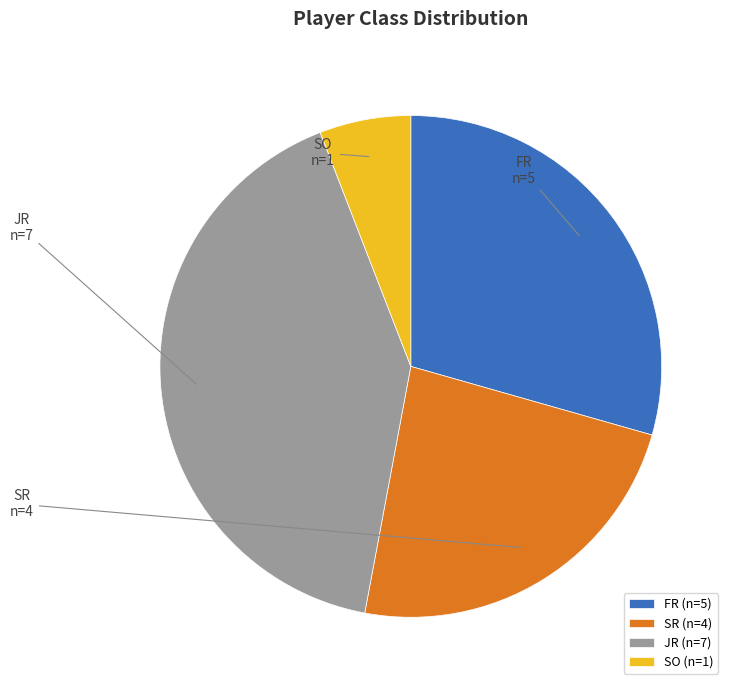

Which category has the biggest portion of the pie?

JR